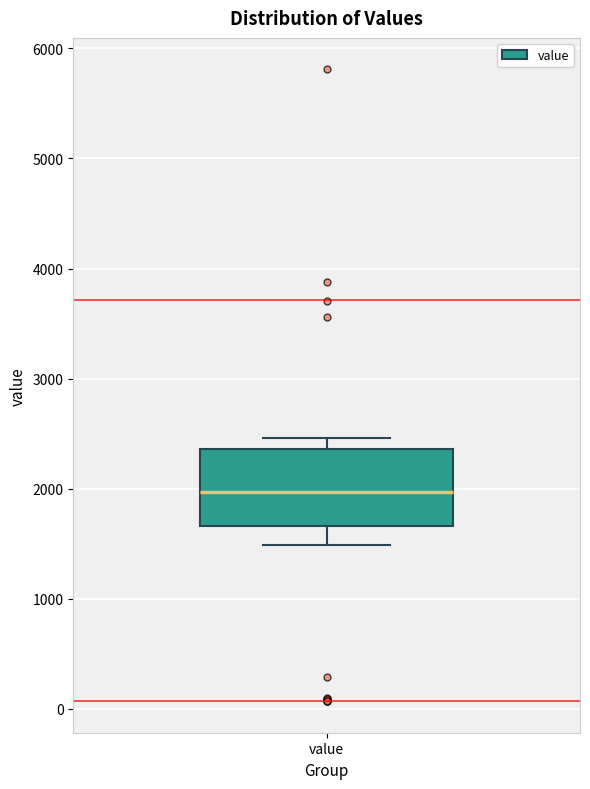

Transcribe this box plot: give where the median line is, the range the box spans, and where the two whiskers end, as read against the y-axis. The values are not printed on the chart, so give them approximately, as read against the axis.

median 2000, box 1700 to 2400, whiskers 1500 to 2500